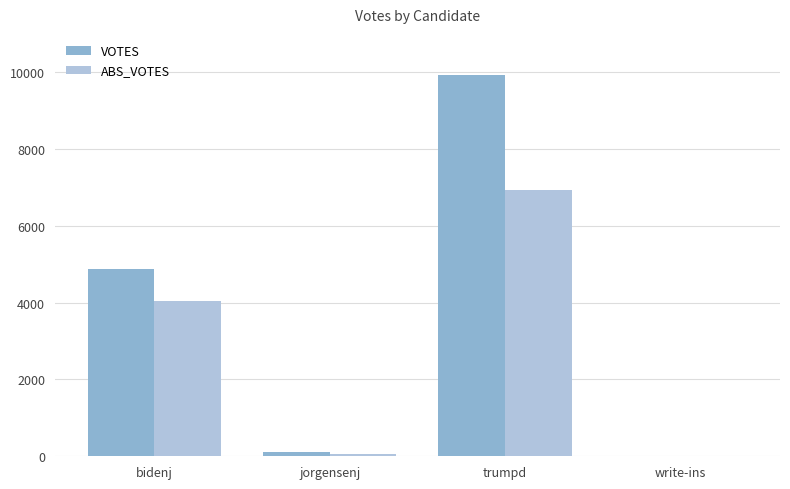

Is the value of VOTES at bidenj greater than the value of ABS_VOTES at jorgensenj?

Yes